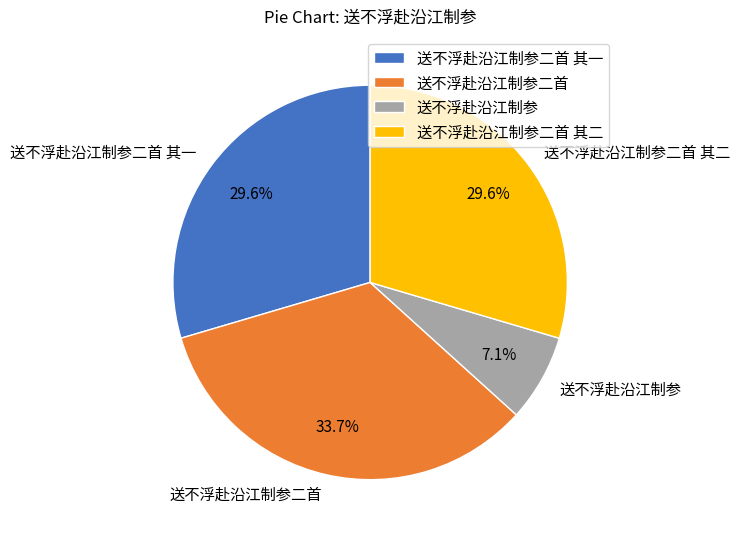

Is there any slice that represents more than half of the pie?

No